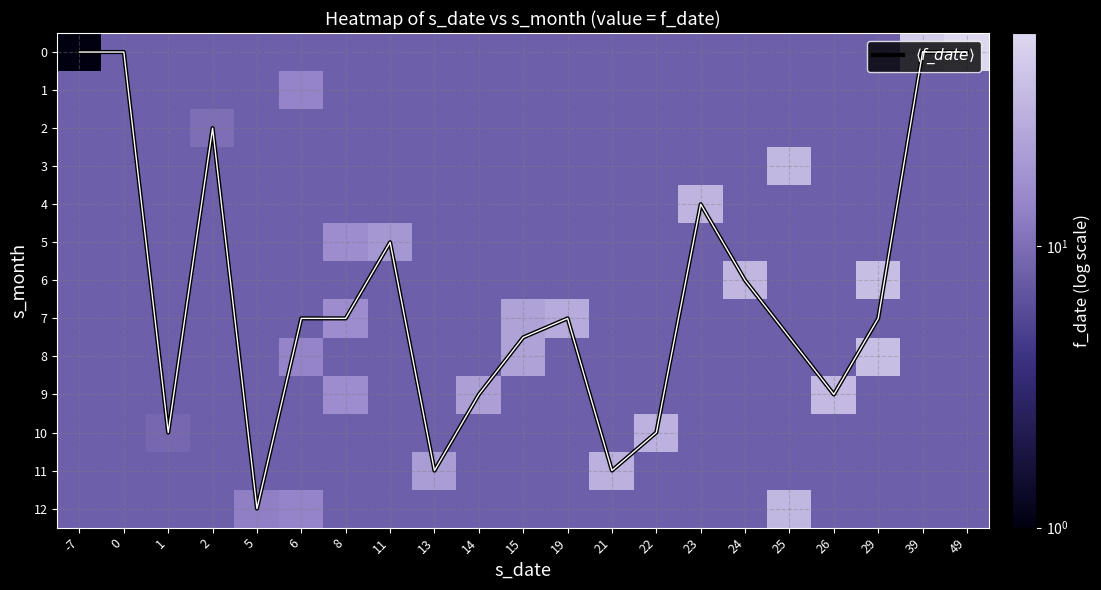

What is the total value across all series at 19?

130.0